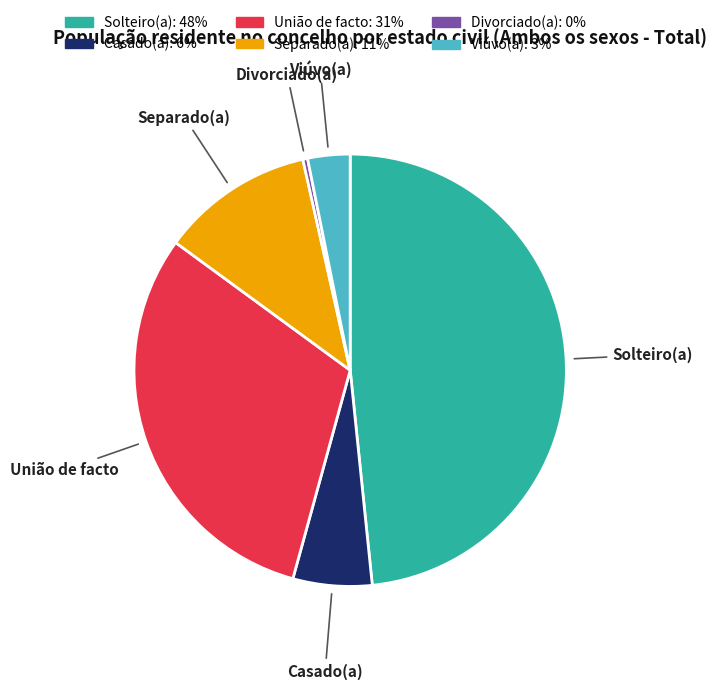

How many slices are in this pie chart?

6